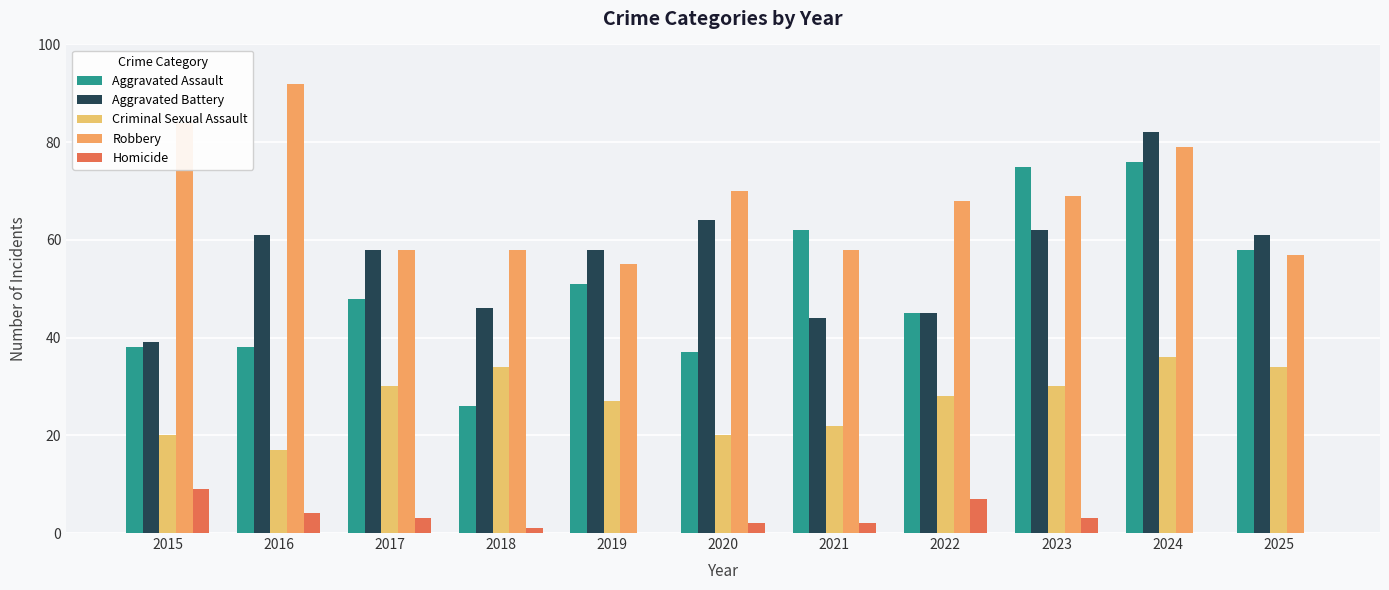

At 2023, list the series in order from largest to smallest.

Aggravated Assault, Robbery, Aggravated Battery, Criminal Sexual Assault, Homicide